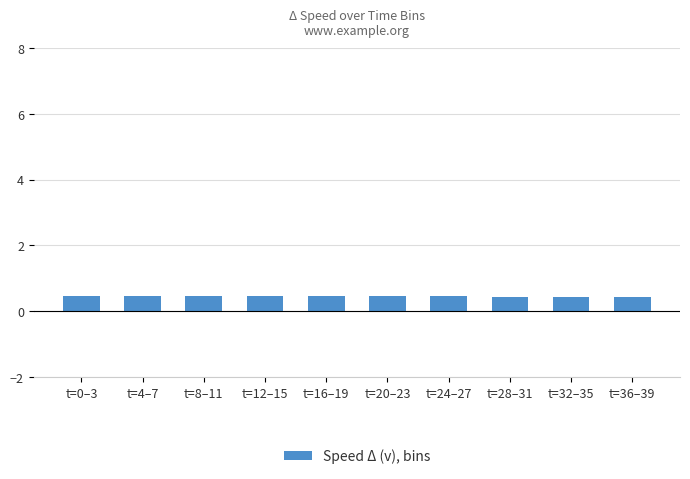

What is the greatest value displayed?

0.5